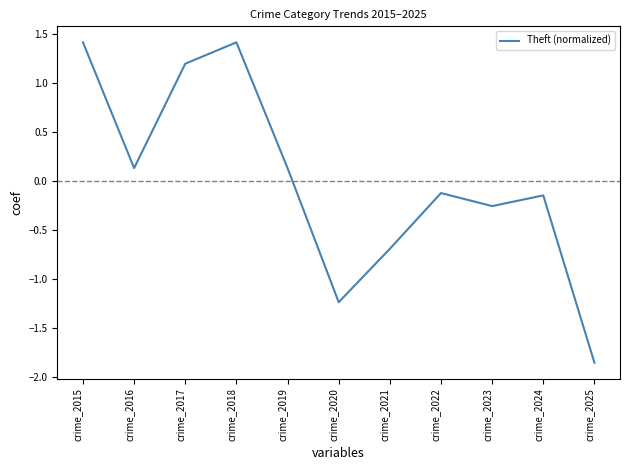

Is this an area chart (filled region under the line)?

No